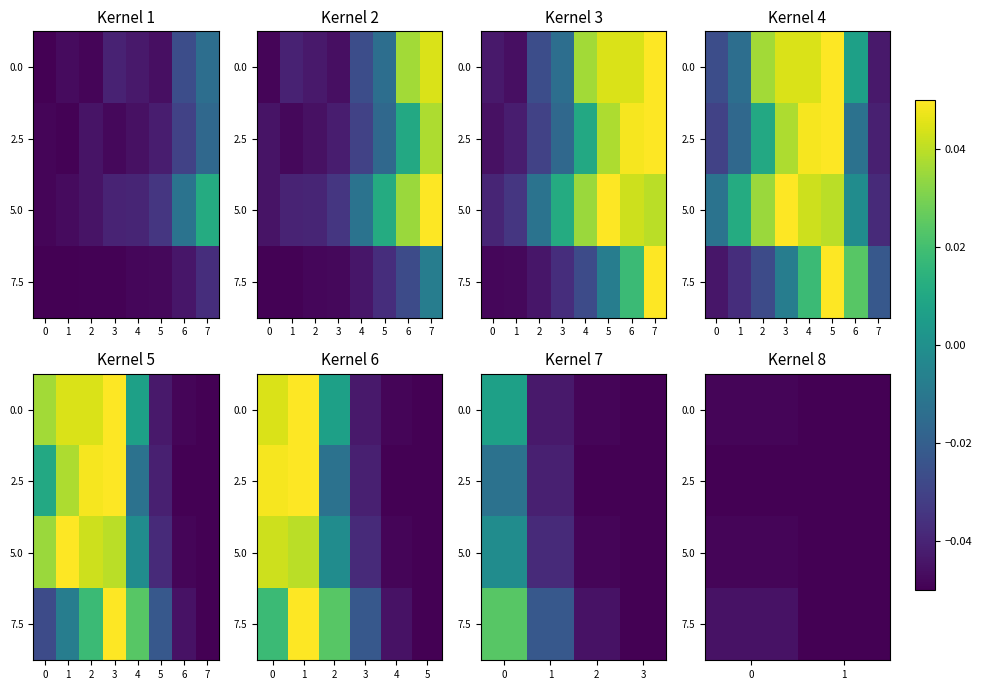

Is the value of 7.5 at 1 greater than the value of 0.0 at 0?

No